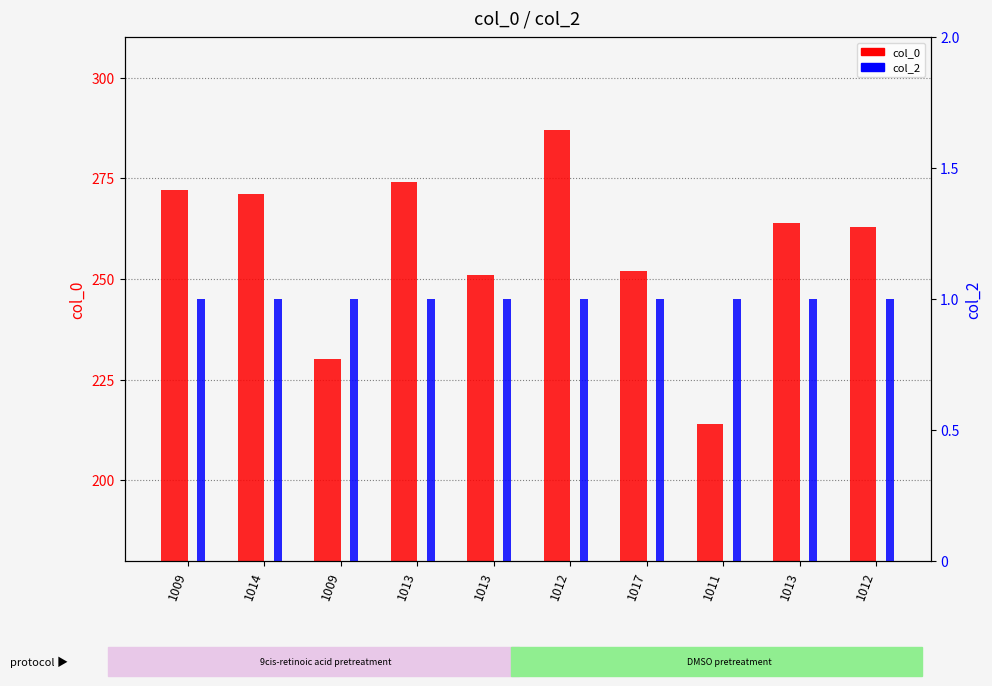

Reading left to right, what are all the values shown in this chart?

col_0: 272	271	230	274	251	287	252	214	264	263
col_2: 1	1	1	1	1	1	1	1	1	1